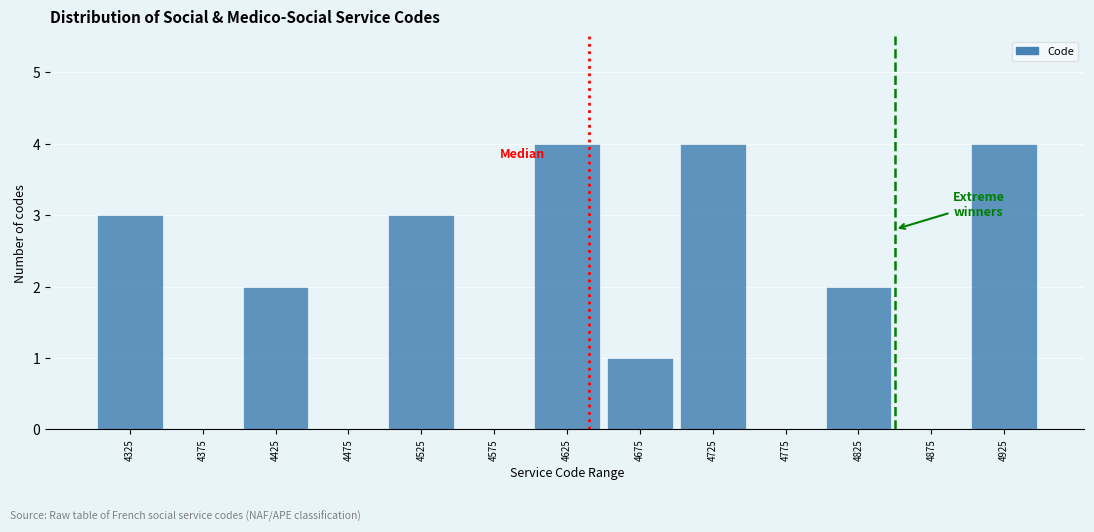

Reading left to right, list every bar in this chart as the range it spans on the x-axis followed by its height. The values are not printed on the chart, so give them approximately, as read against the axis.

4300 to 4350: 3
4350 to 4400: 0
4400 to 4450: 2
4450 to 4500: 0
4500 to 4550: 3
4550 to 4600: 0
4600 to 4650: 4
4650 to 4700: 1
4700 to 4750: 4
4750 to 4800: 0
4800 to 4850: 2
4850 to 4900: 0
4900 to 4950: 4